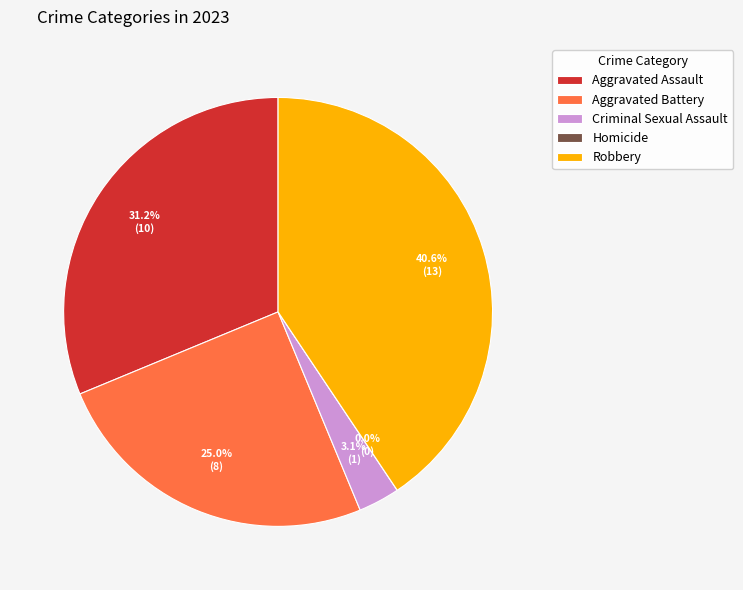

How many segments does this pie chart have?

5